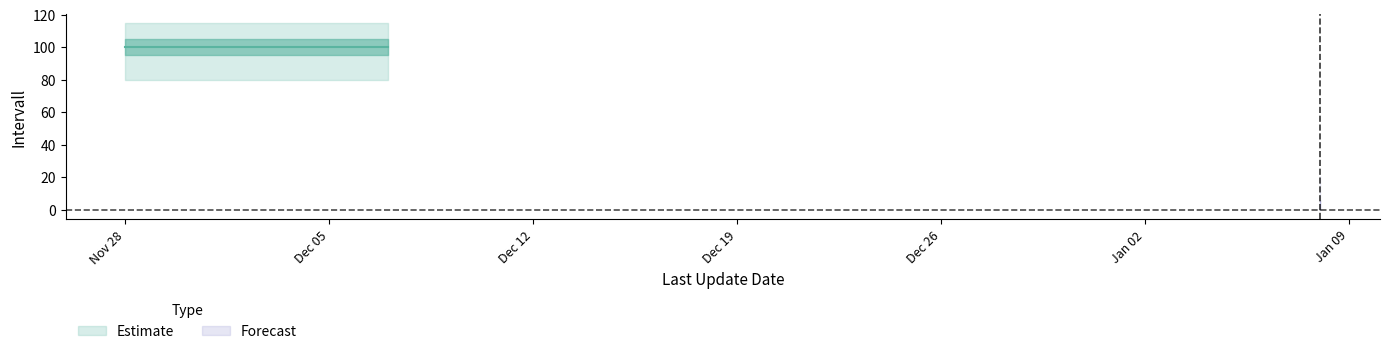

What is the approximate value at 3, to the nearest 5?

100